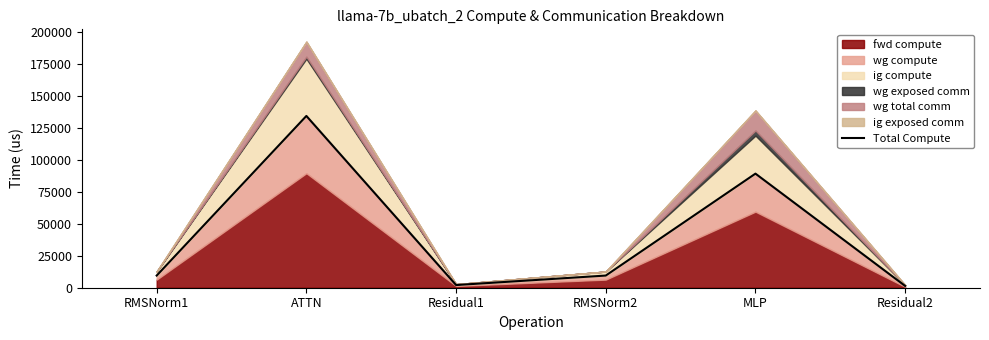

Reading right to left, what are all the values shown in this chart?

Residual2=1388.4	MLP=89230.8	RMSNorm2=9516.6	Residual1=2082.6	ATTN=134352.6	RMSNorm1=9516.6